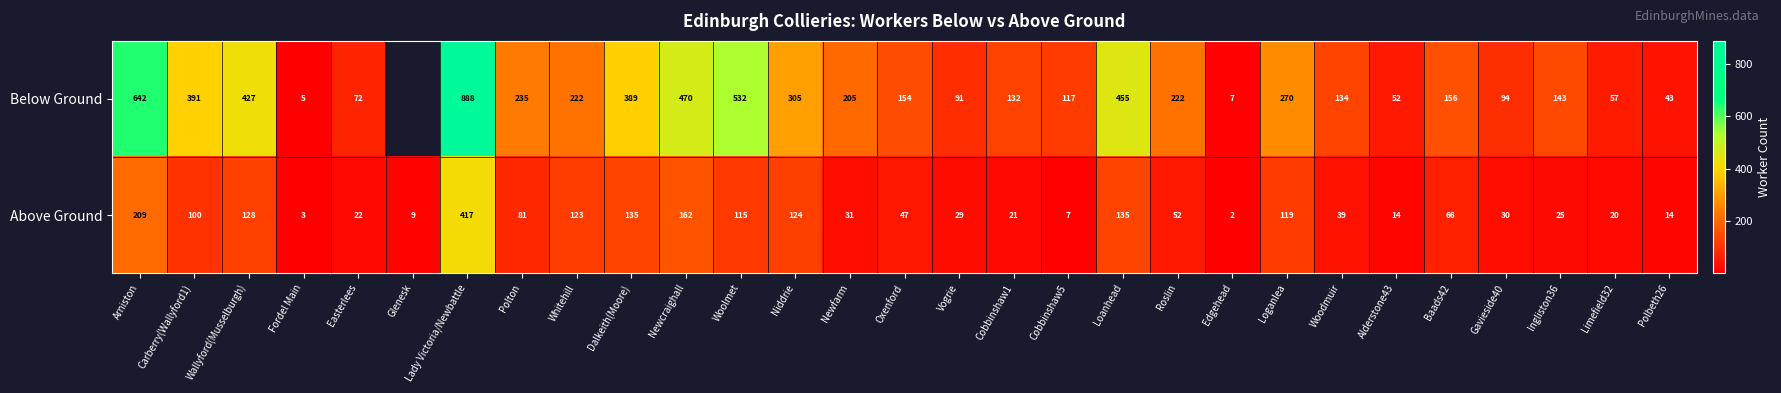

How many values in the Above Ground series are below 47?

14